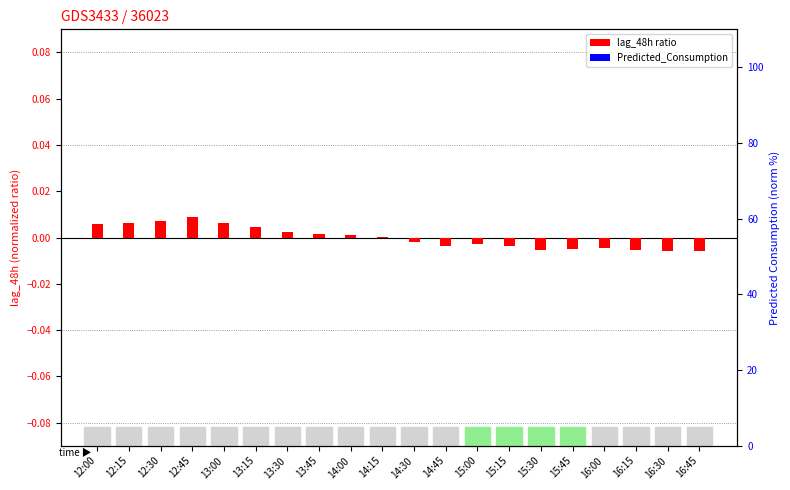

How many values in Predicted_Consumption are above zero?

8